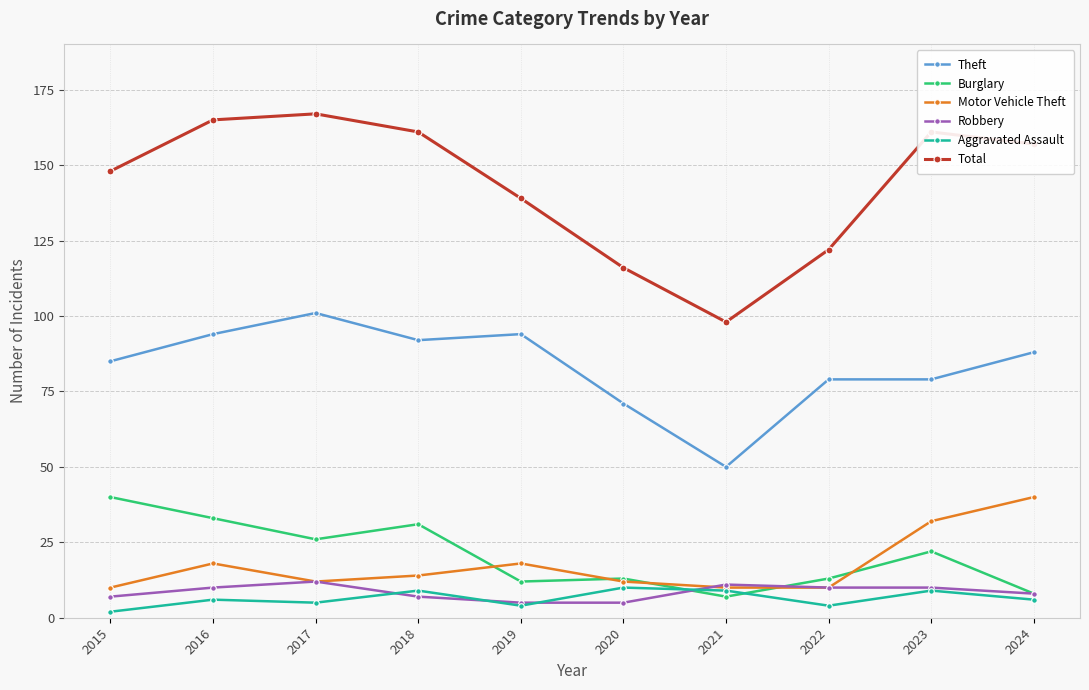

What is the difference between the Theft values at 2019 and 2015?

9